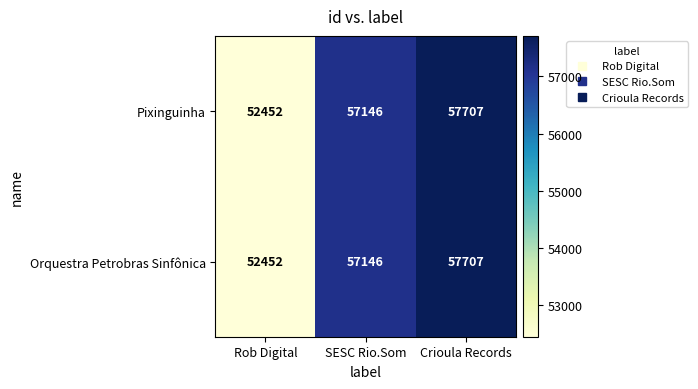

Is it true that Pixinguinha equals 26324 at Rob Digital?

False